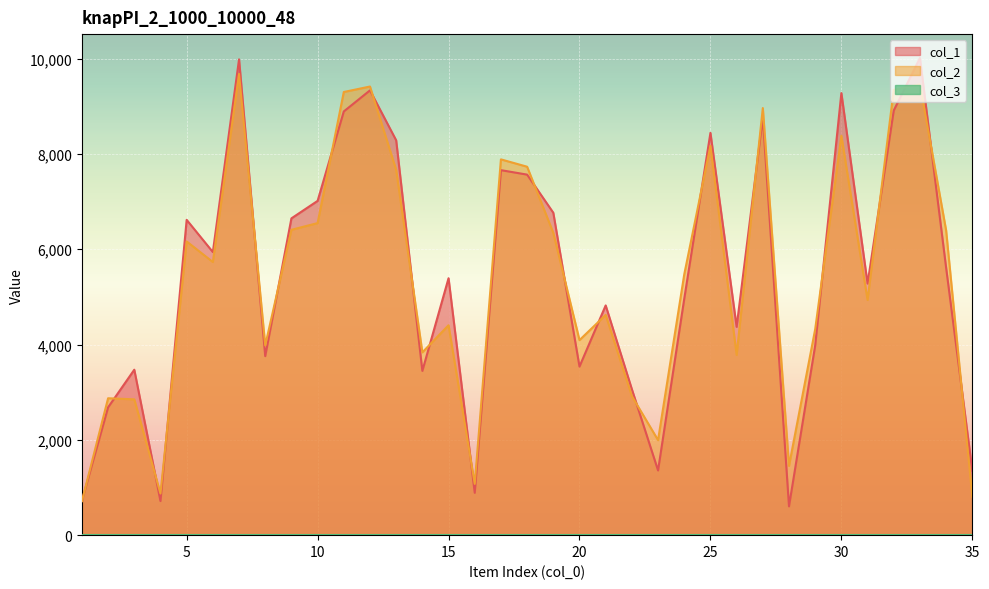

What is the value of the col_2 point at the 9th from the left?

6408